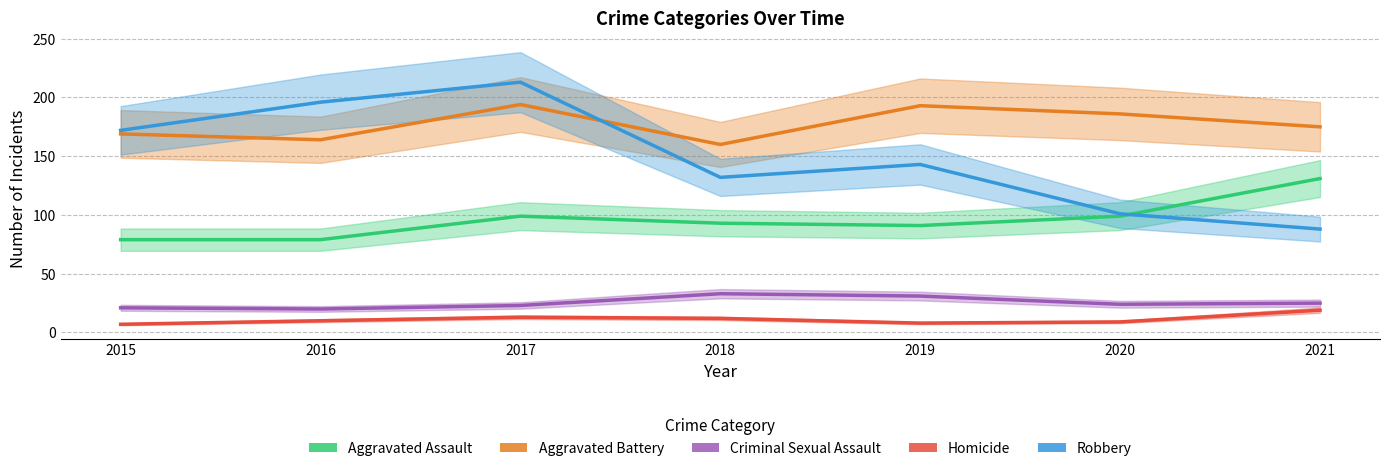

List the series in order of their peak value, highest first.

Robbery, Aggravated Battery, Aggravated Assault, Criminal Sexual Assault, Homicide